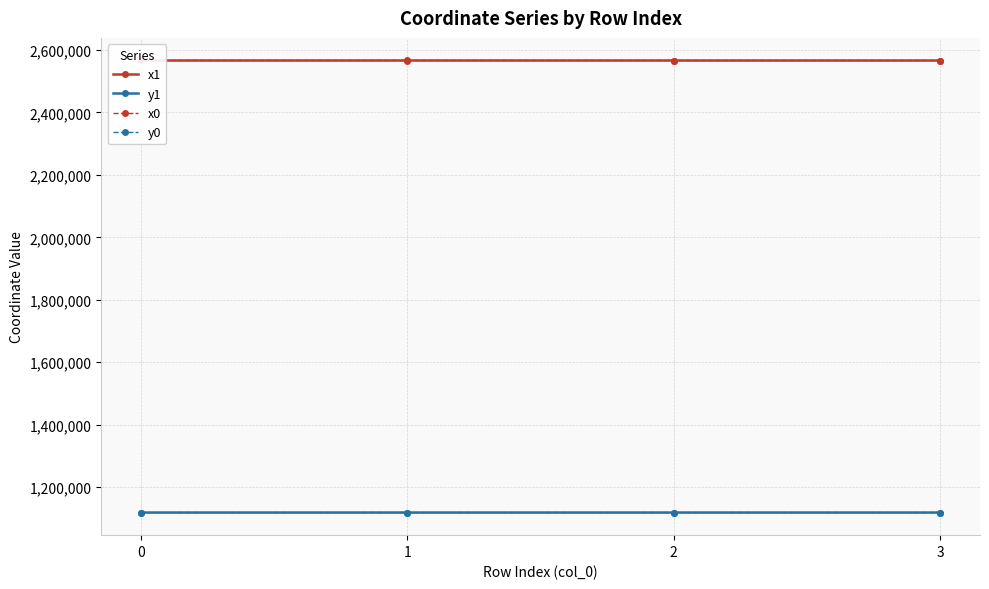

At which label does y0 reach its minimum?

3